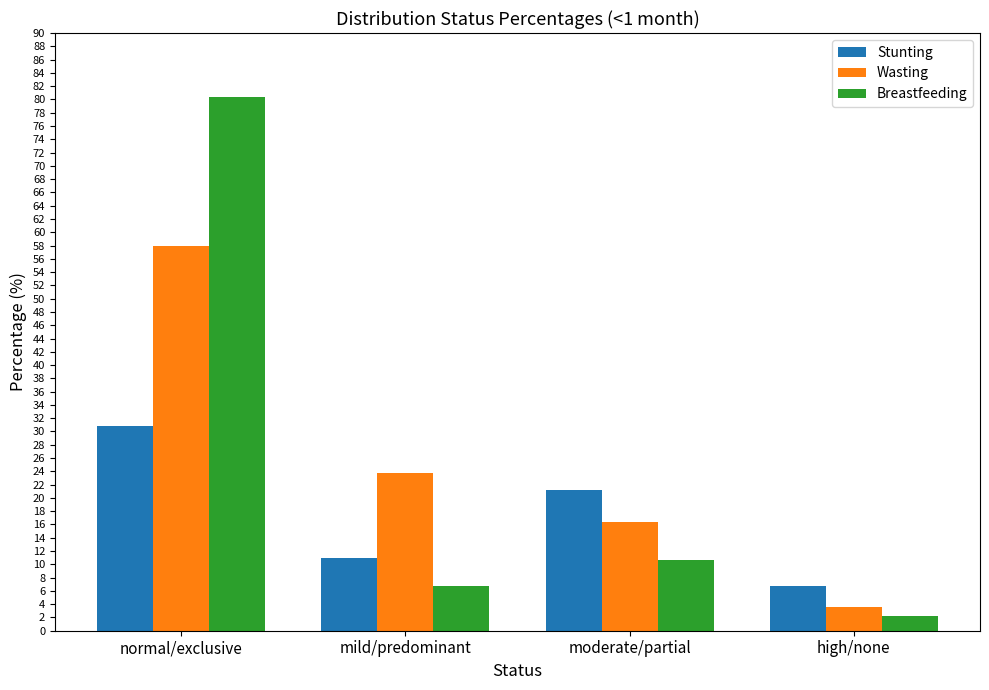

At which label does Stunting reach its minimum?

high/none